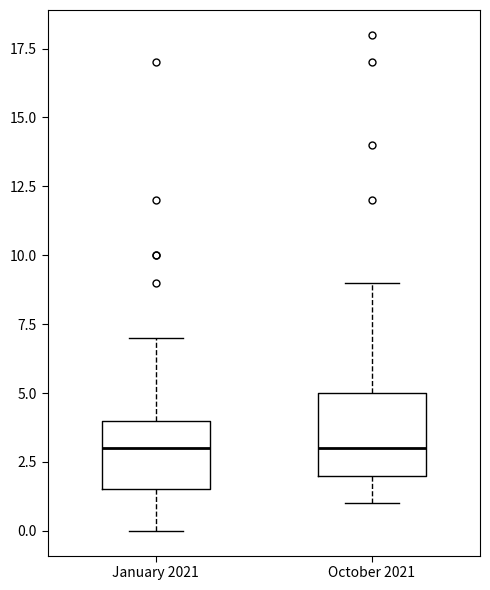

Where does the lower whisker of the box for October 2021 end on the y-axis? The values are not printed on the chart, so give them approximately, as read against the axis.

1.0